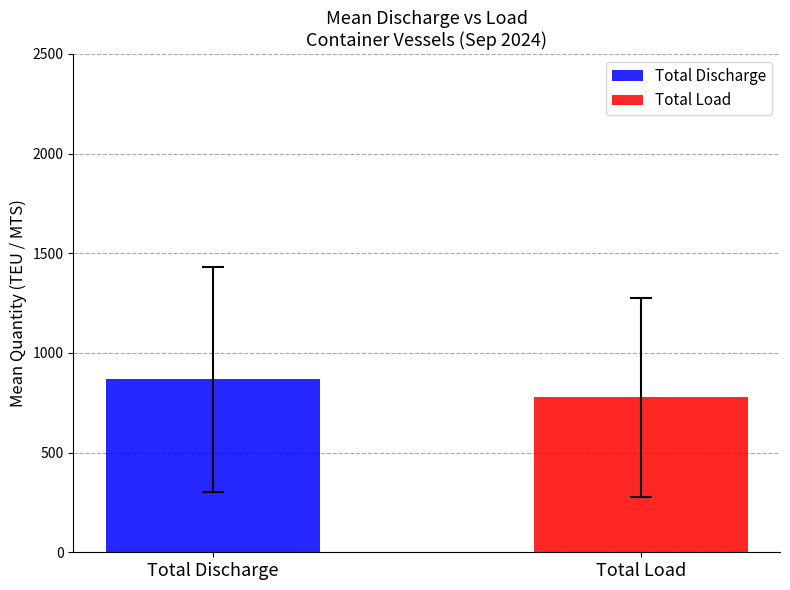

How many distinct data groups are displayed?

2